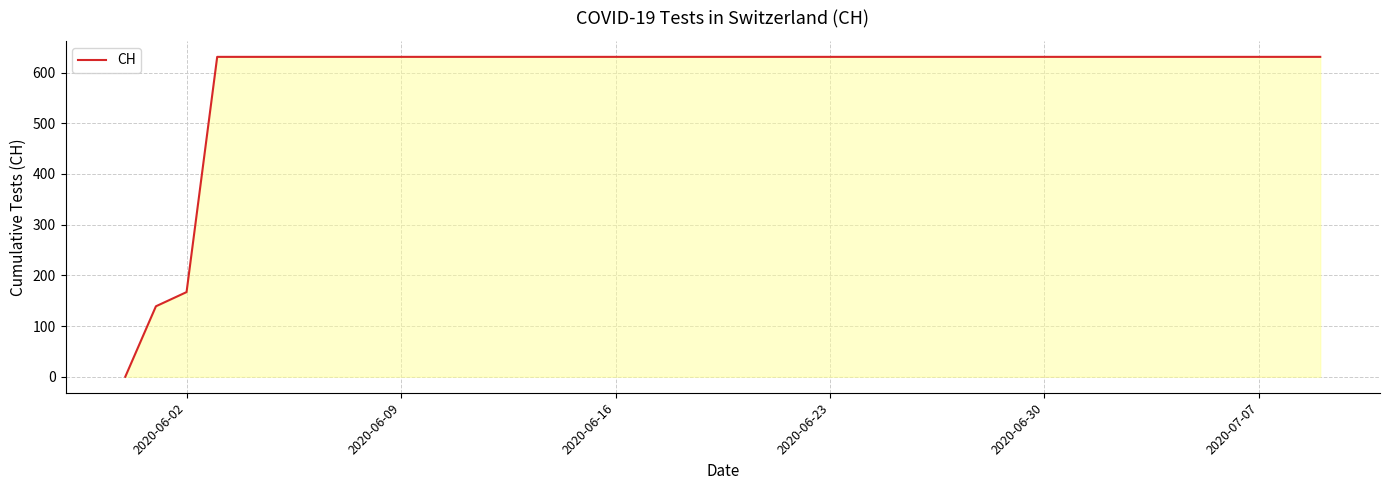

What is the greatest value displayed?

631